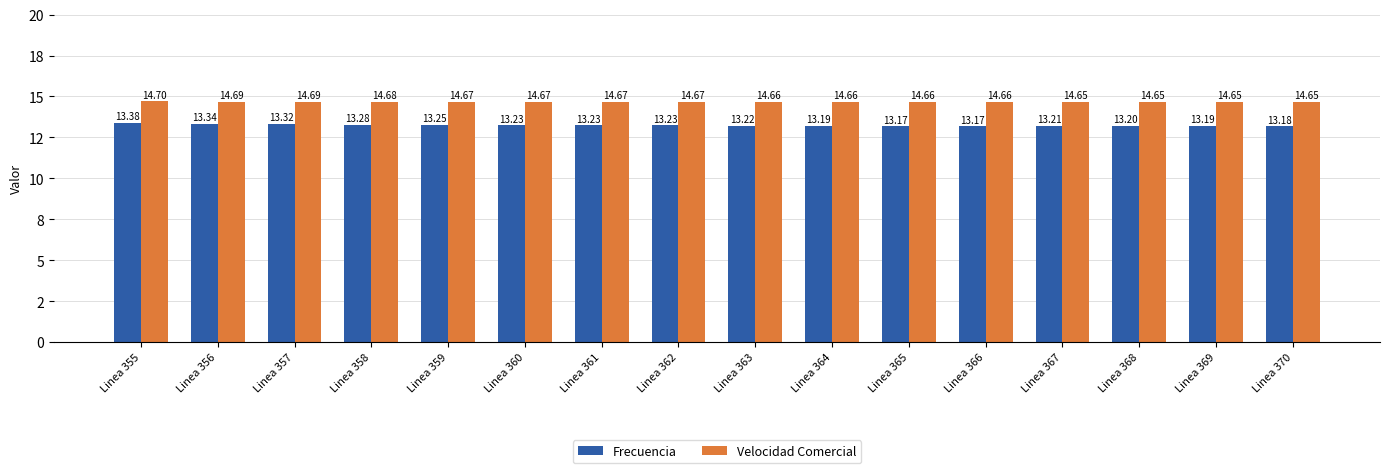

What is the maximum value shown in the chart?

14.7